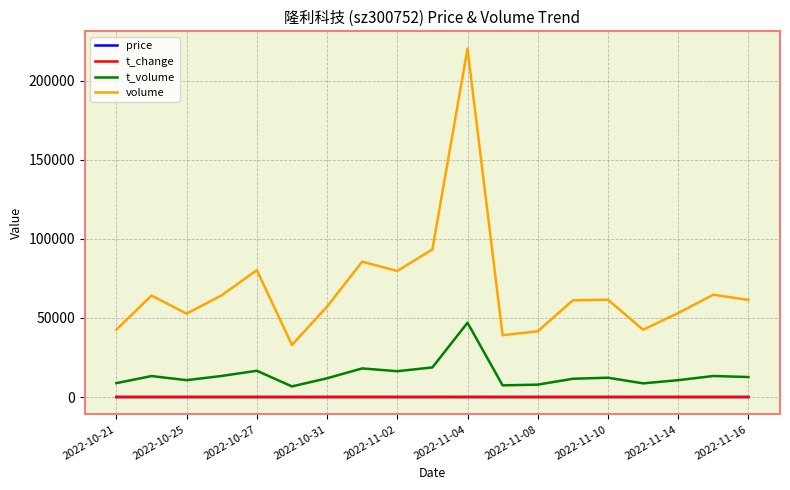

What is the greatest value displayed?

220199.0